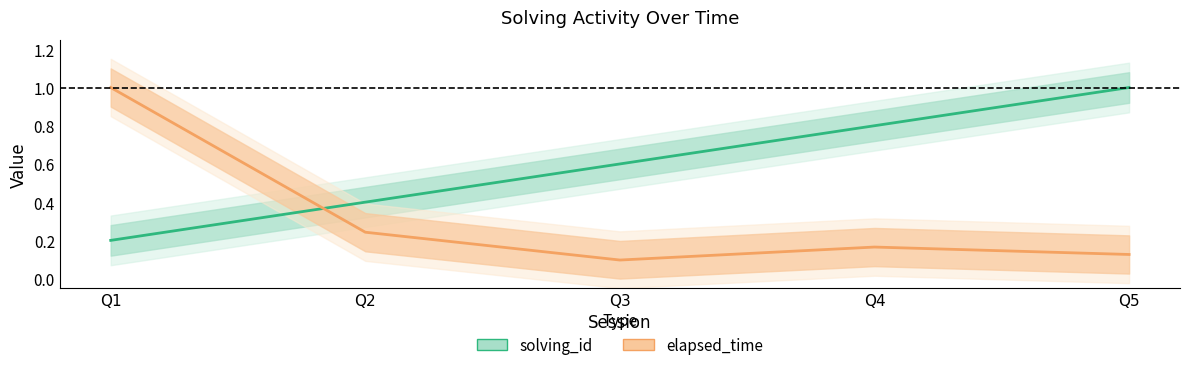

What is the total value across all series at Q4?

1.0